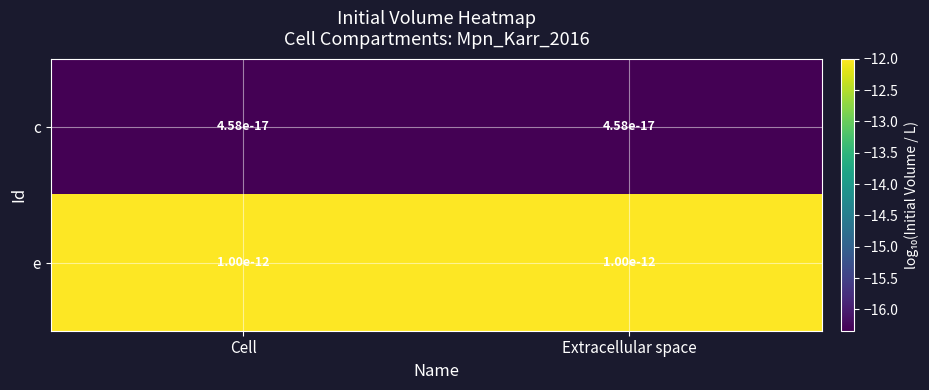

What is the sum of the e values at Cell and Extracellular space?

-24.0